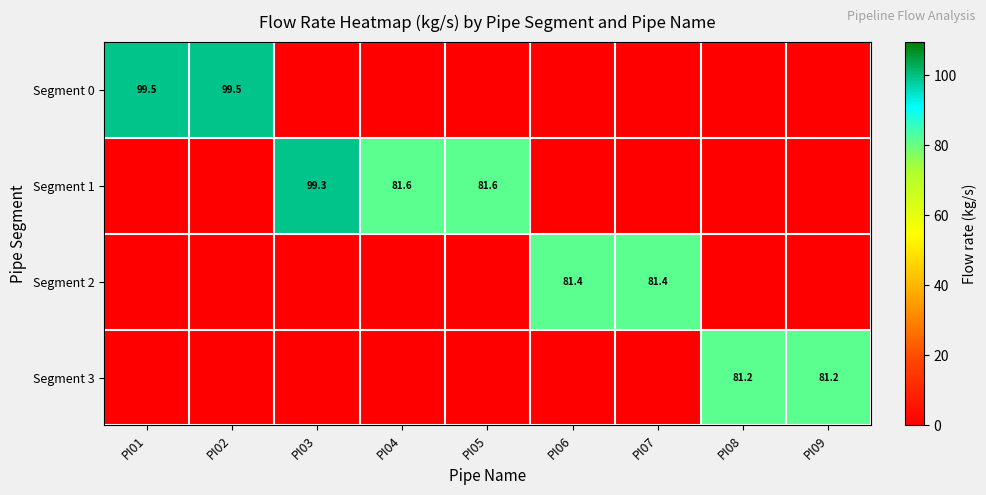

Count the number of categories in the chart.

9